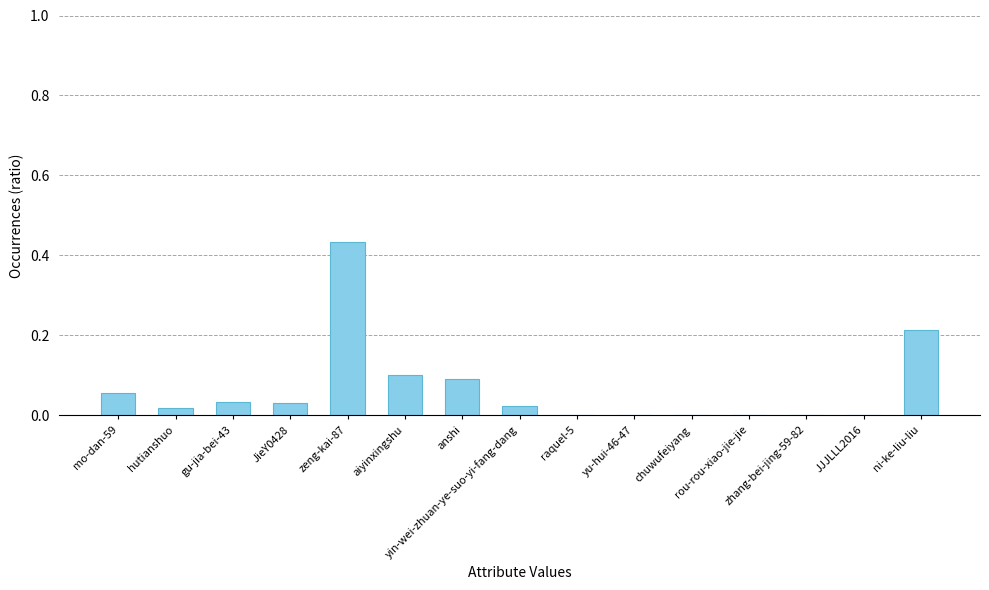

Reading left to right, transcribe all the data shown in this chart.

mo-dan-59=0.1	hutianshuo=0.0	gu-jia-bei-43=0.0	JieY0428=0.0	zeng-kai-87=0.4	aiyinxingshu=0.1	anshi=0.1	yin-wei-zhuan-ye-suo-yi-fang-dang=0.0	raquel-5=0.0	yu-hui-46-47=0.0	chuwufeiyang=0.0	rou-rou-xiao-jie-jie=0.0	zhang-bei-jing-59-82=0.0	JJJLLL2016=0.0	ni-ke-liu-liu=0.2